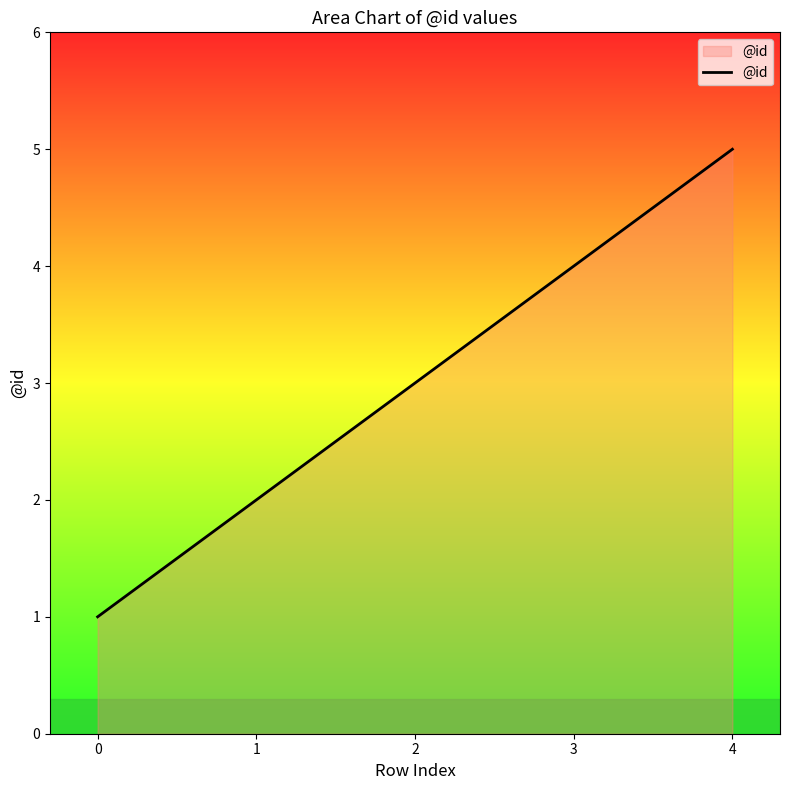

Reading left to right, transcribe all the data shown in this chart.

1	2	3	4	5